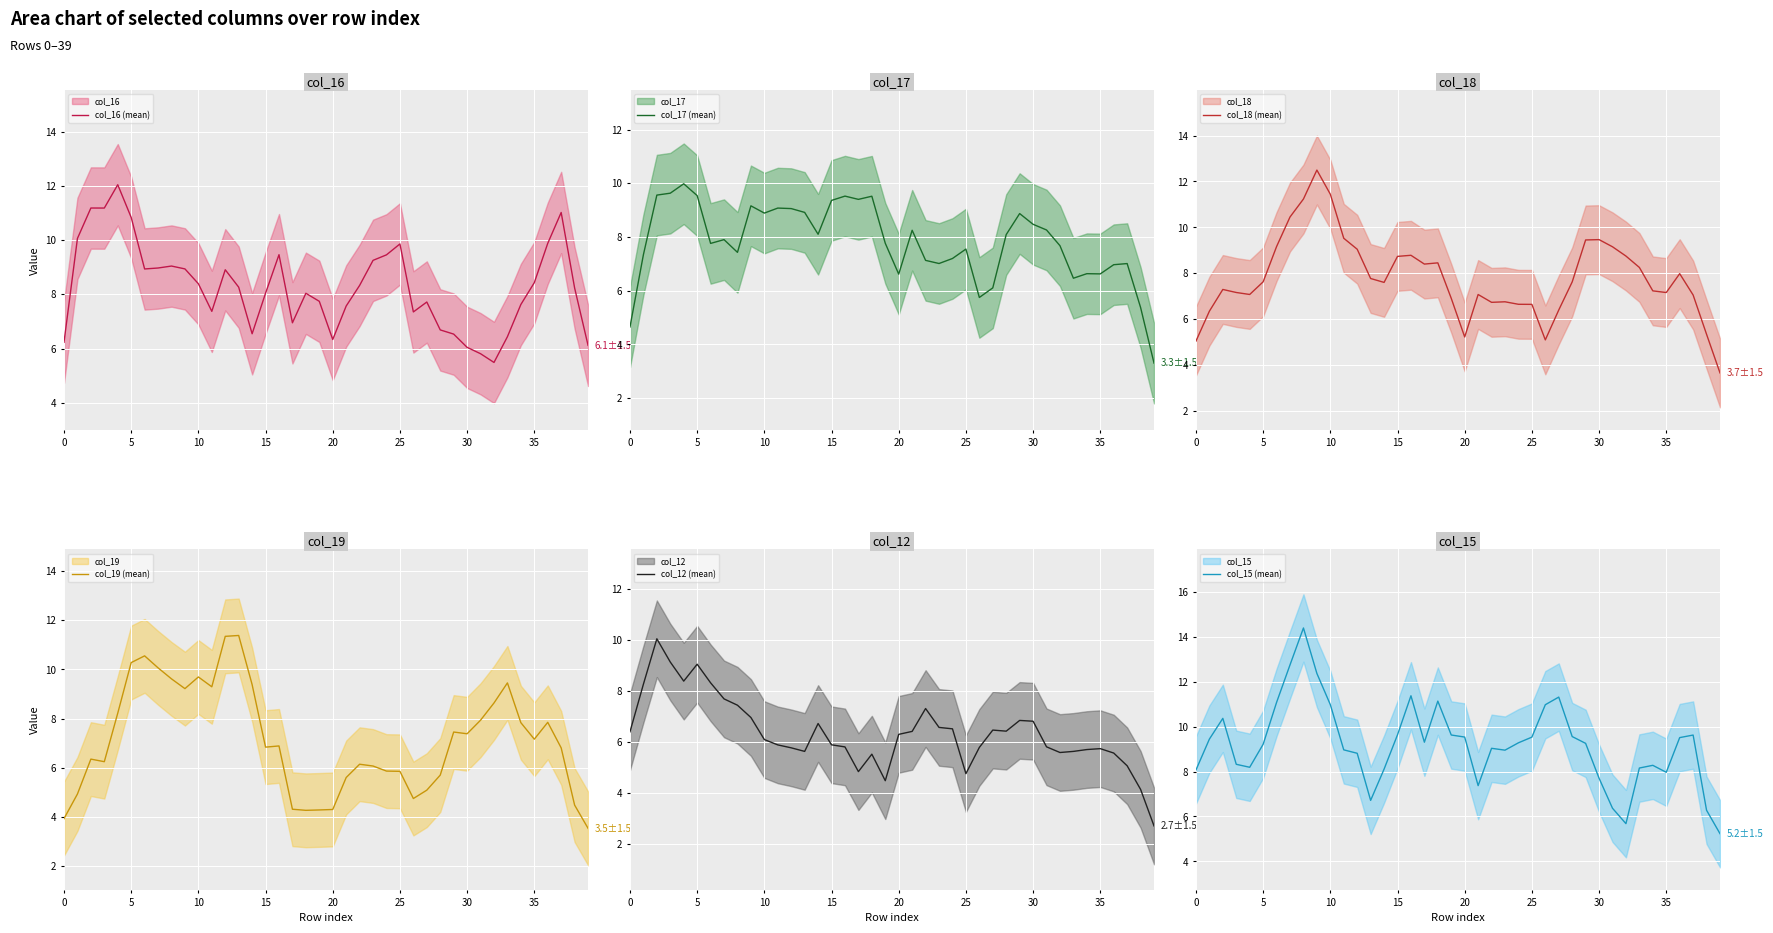

Is this an area chart (filled region under the line)?

No